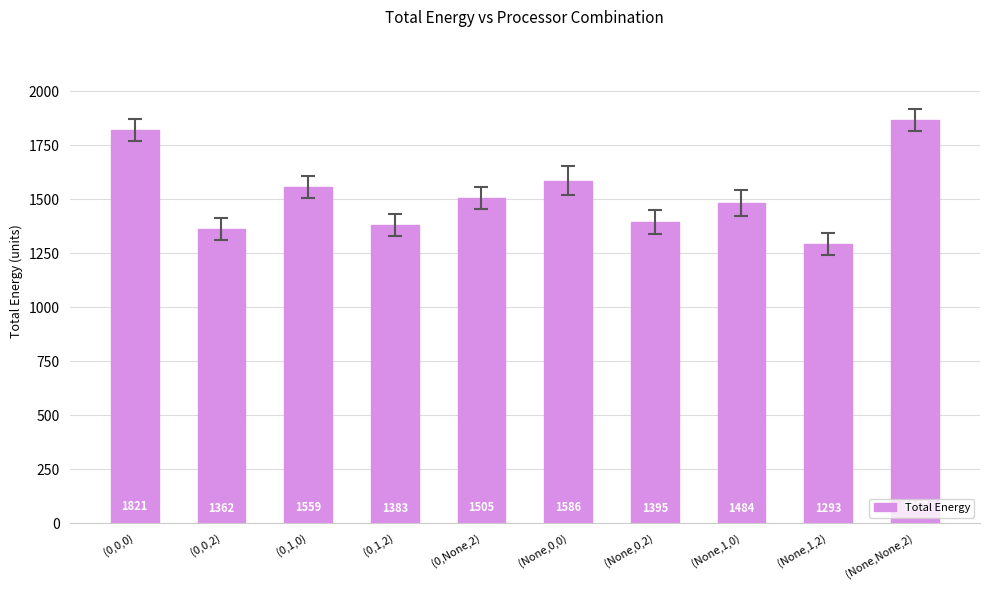

The chart shows a value of 1362.3 at (0,0,2). True or false?

True